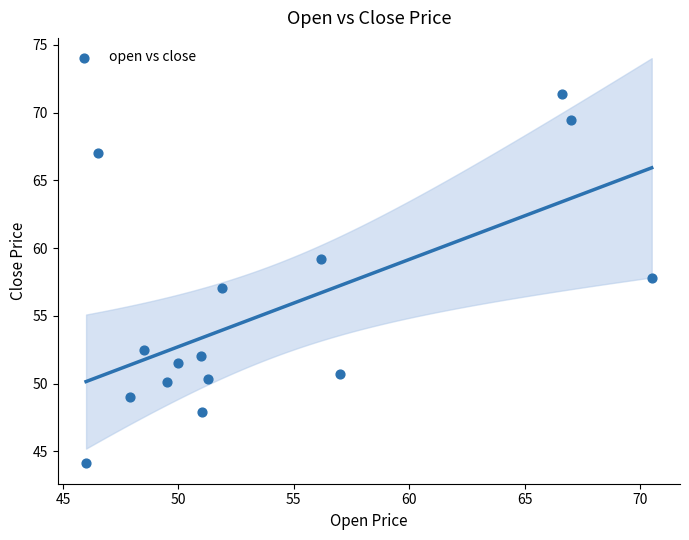

List the coordinates of all points as (X, Y) pairs, reading left to right.

(46.0, 44.1)  (46.5, 67.0)  (47.9, 49.0)  (48.5, 52.5)  (49.5, 50.1)  (50.0, 51.5)  (51.0, 52.0)  (51.0, 47.9)  (51.3, 50.4)  (51.9, 57.1)  (56.2, 59.2)  (57.0, 50.7)  (66.6, 71.4)  (67.0, 69.5)  (70.5, 57.8)